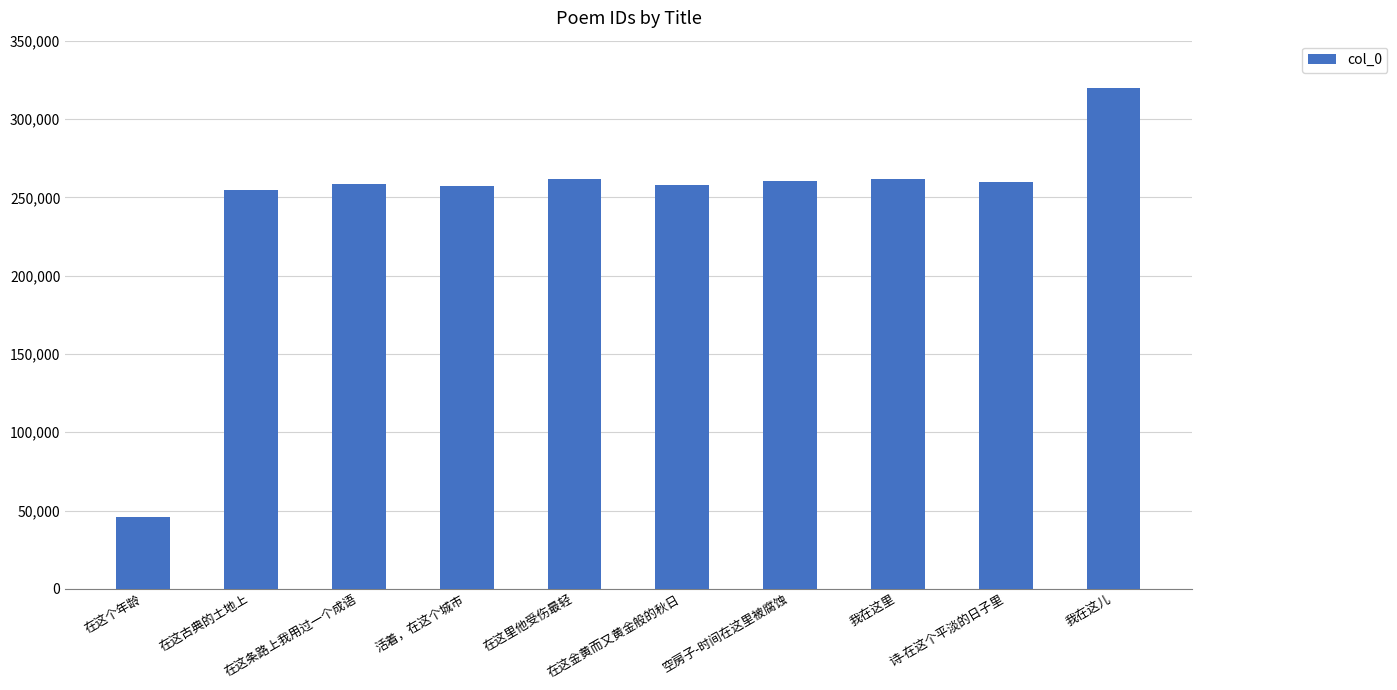

Is it true that the value at 诗-在这个平淡的日子里 is 393128?

False